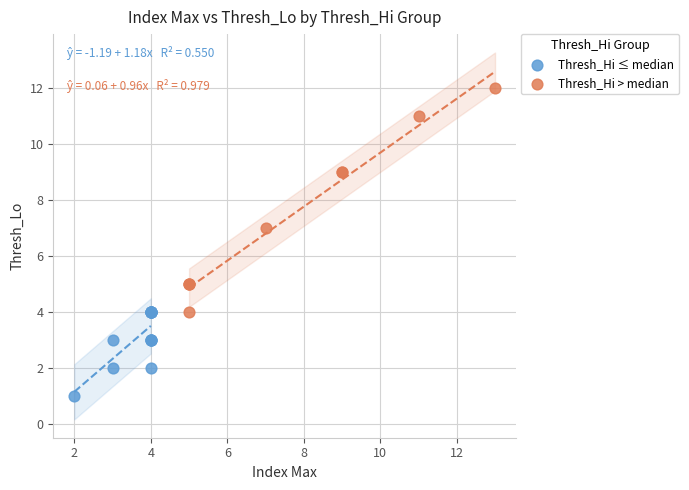

Which series contains the lowest Y value?

Thresh_Hi ≤ median